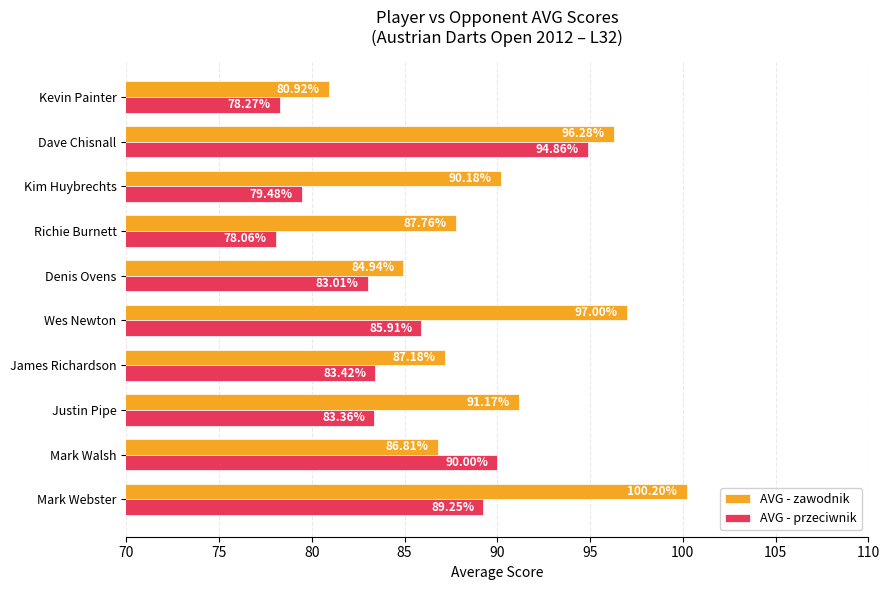

Rank the series by their average value, from highest to lowest.

AVG - zawodnik, AVG - przeciwnik